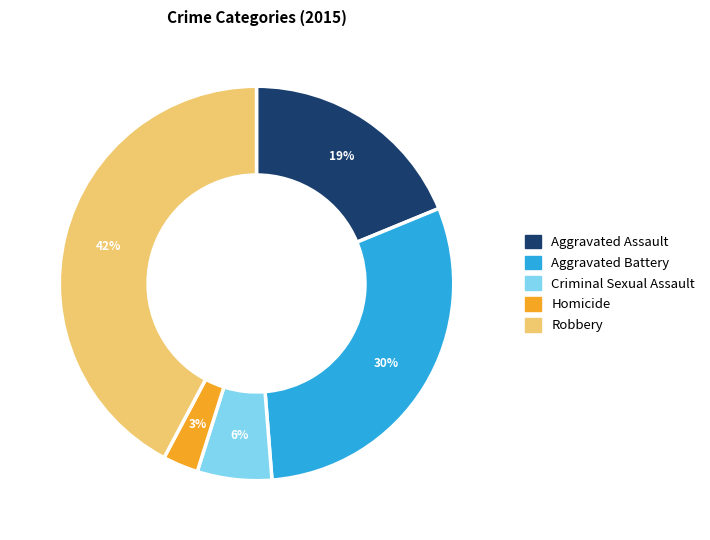

To the nearest percent, what is the average slice percentage?

20%